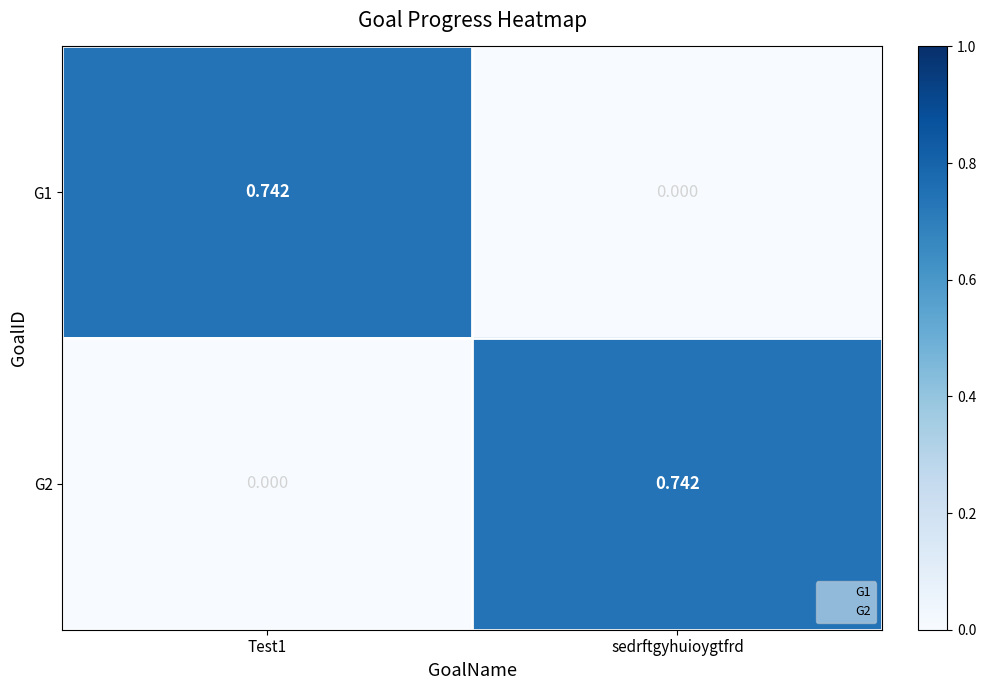

Which category has the lowest value in the G1 series?

sedrftgyhuioygtfrd